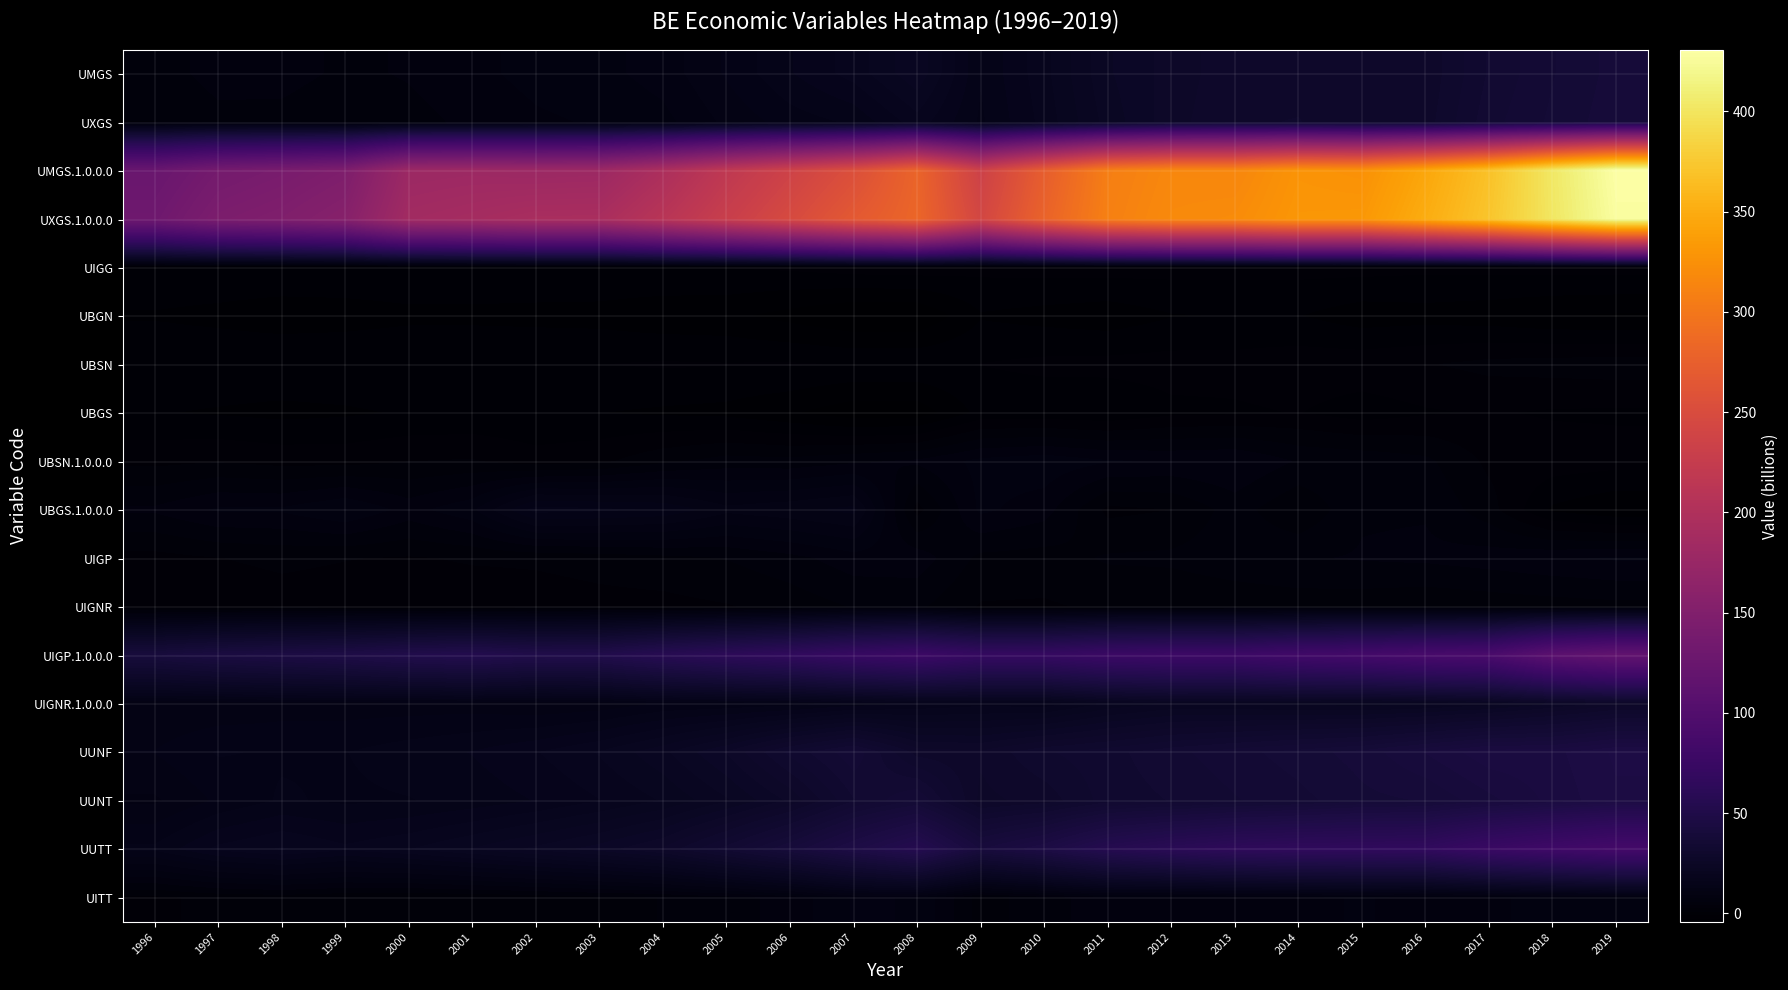

Count the number of data series in this chart.

18